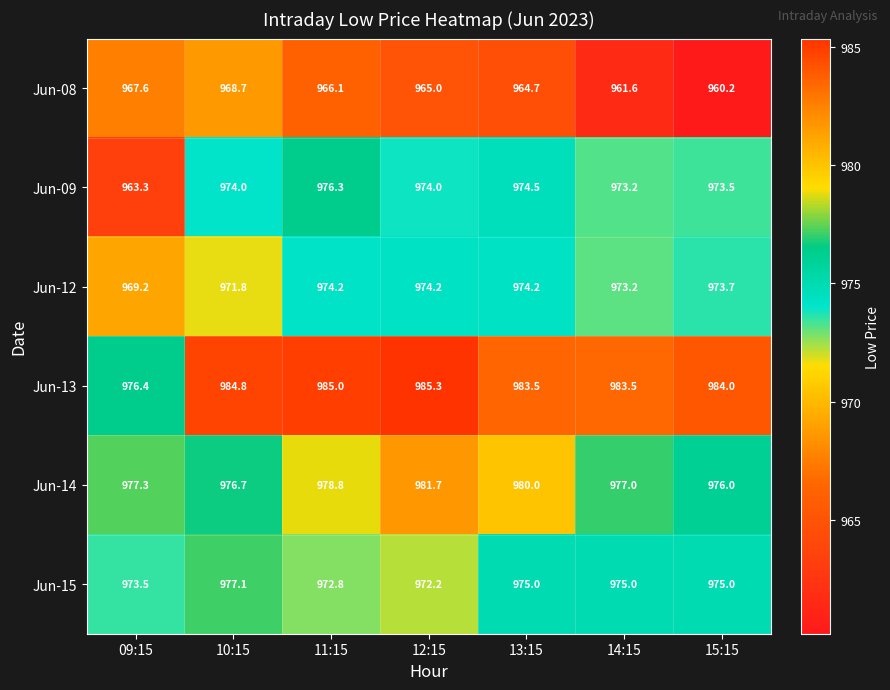

The Jun-09 series shows 556.9 at 09:15. True or false?

False